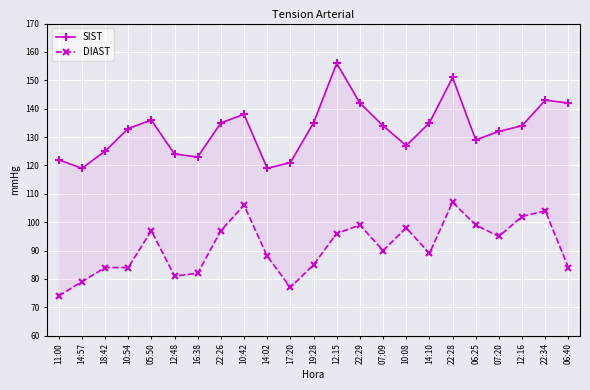

How many values in the SIST series exceed 134?

10